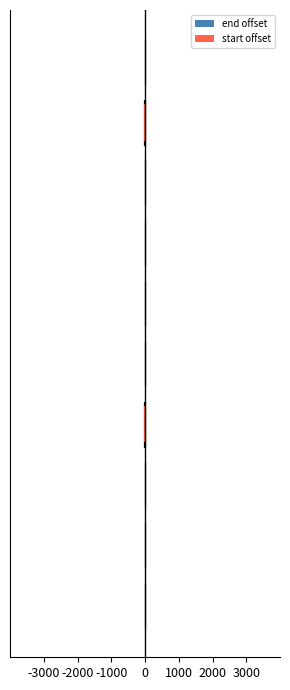

Between -3000 and -1000, which series saw the biggest shift?

end offset